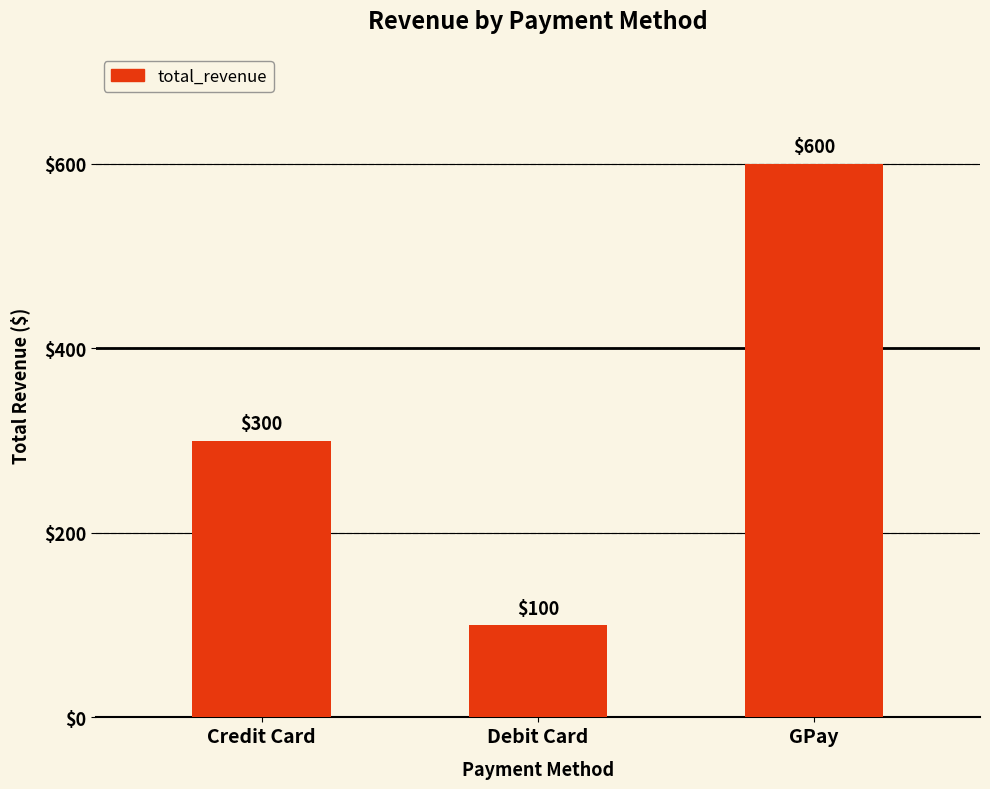

Rank the categories by value from lowest to highest.

Debit Card, Credit Card, GPay